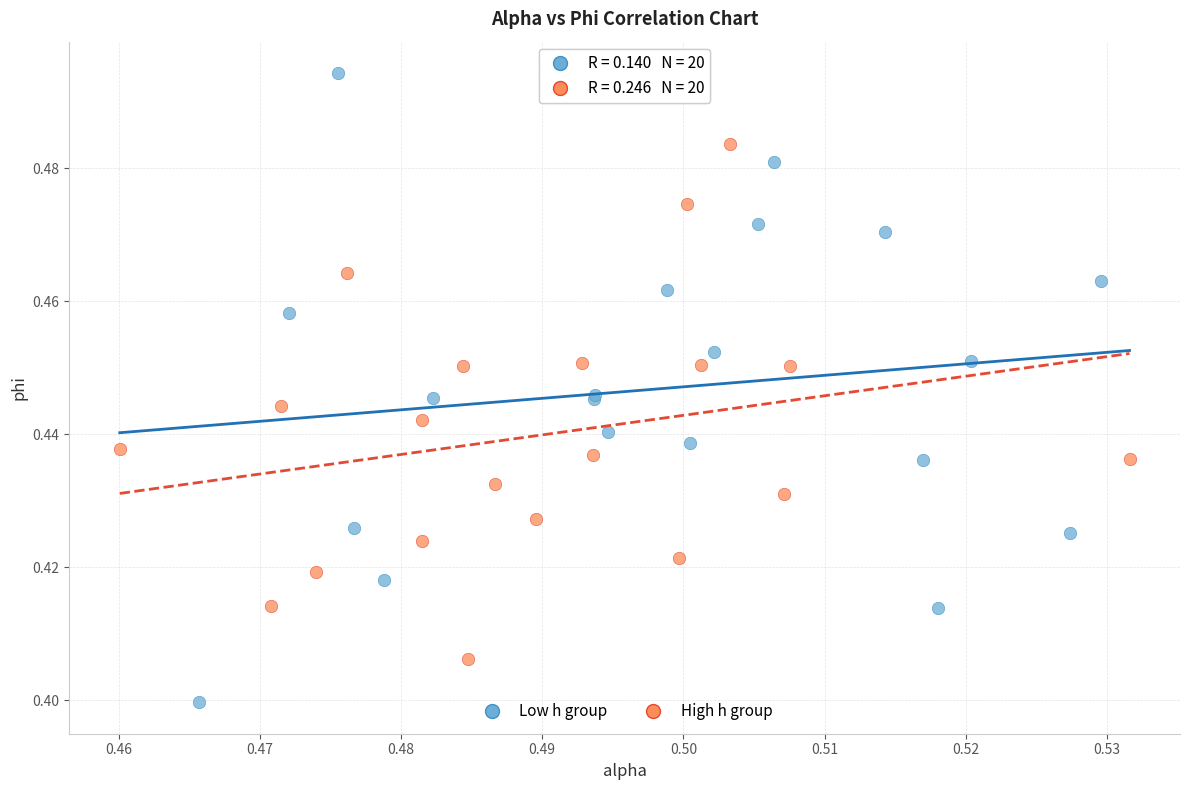

What are all the series names shown in the legend?

Low h group, High h group